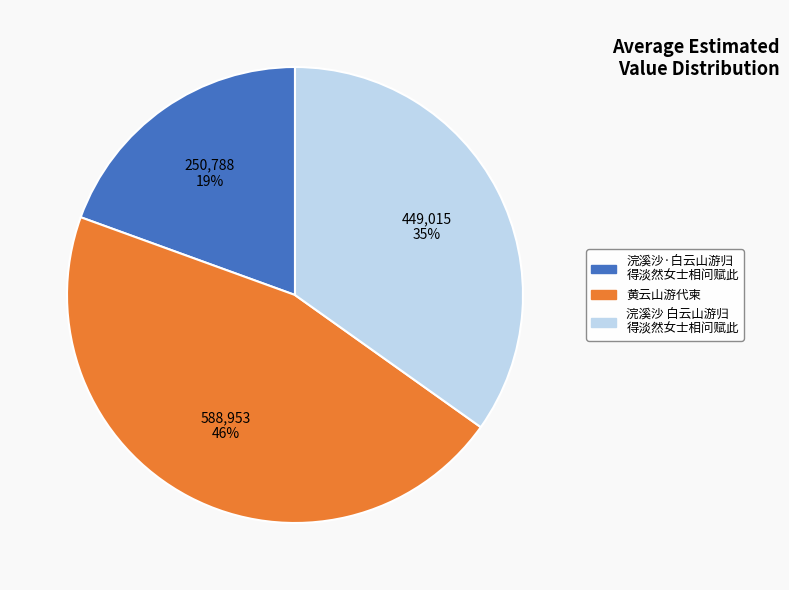

Is there any slice that represents more than half of the pie?

No